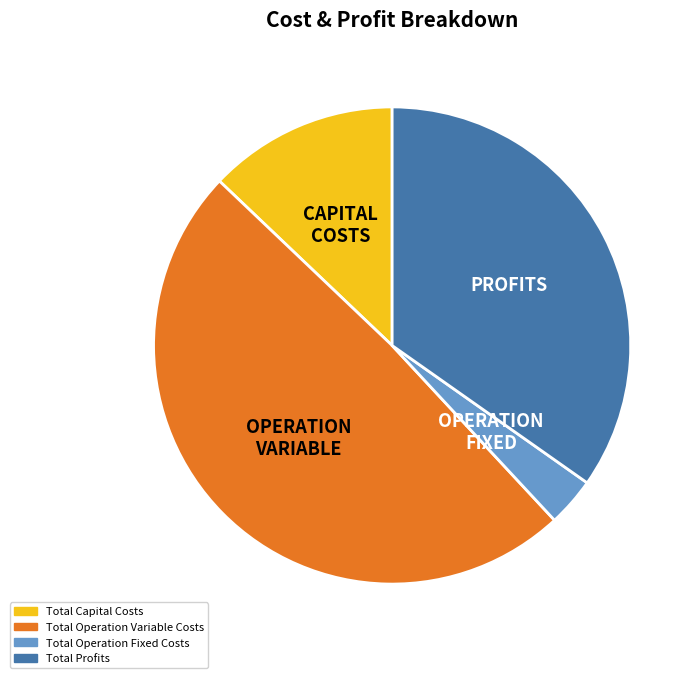

The Total Operation Variable Costs slice represents 42% of the pie. True or false?

False